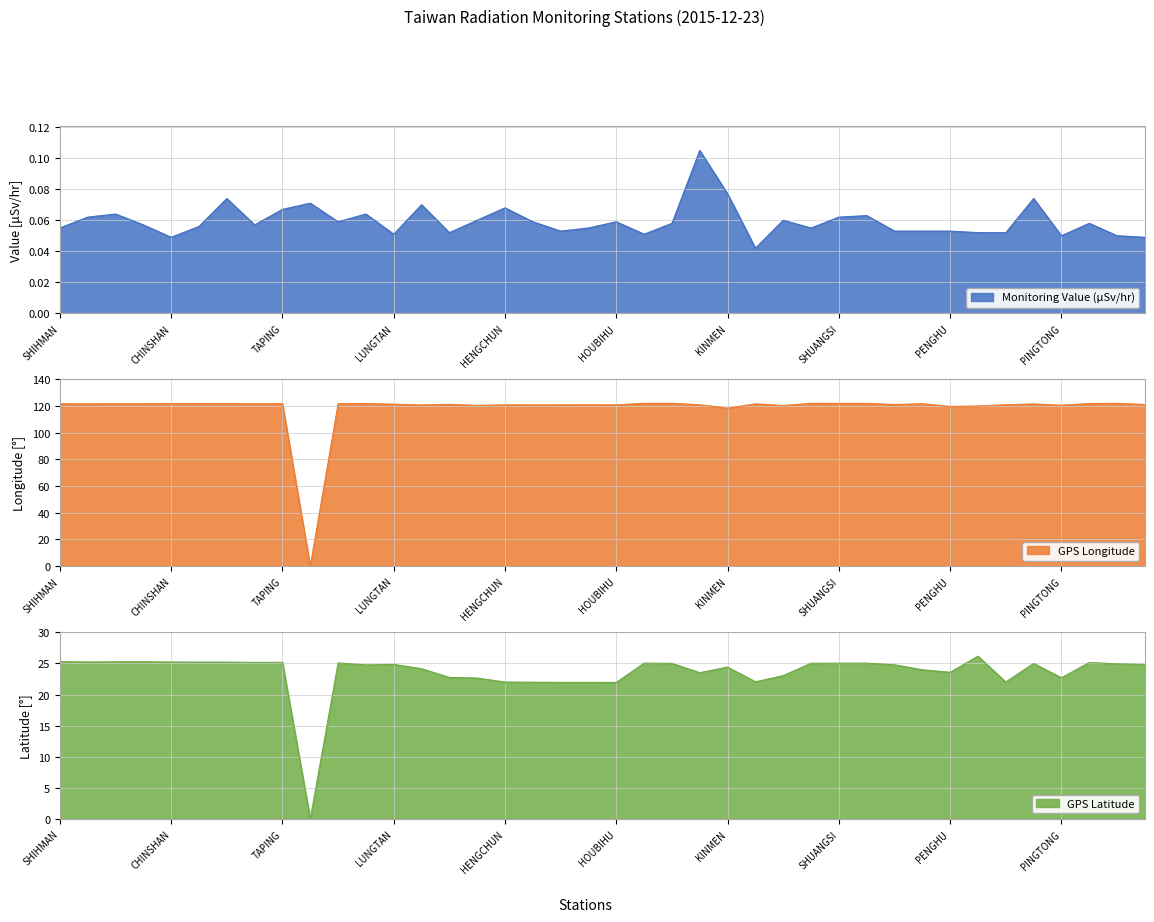

What is the sum of all GPS Longitude values?

4724.7